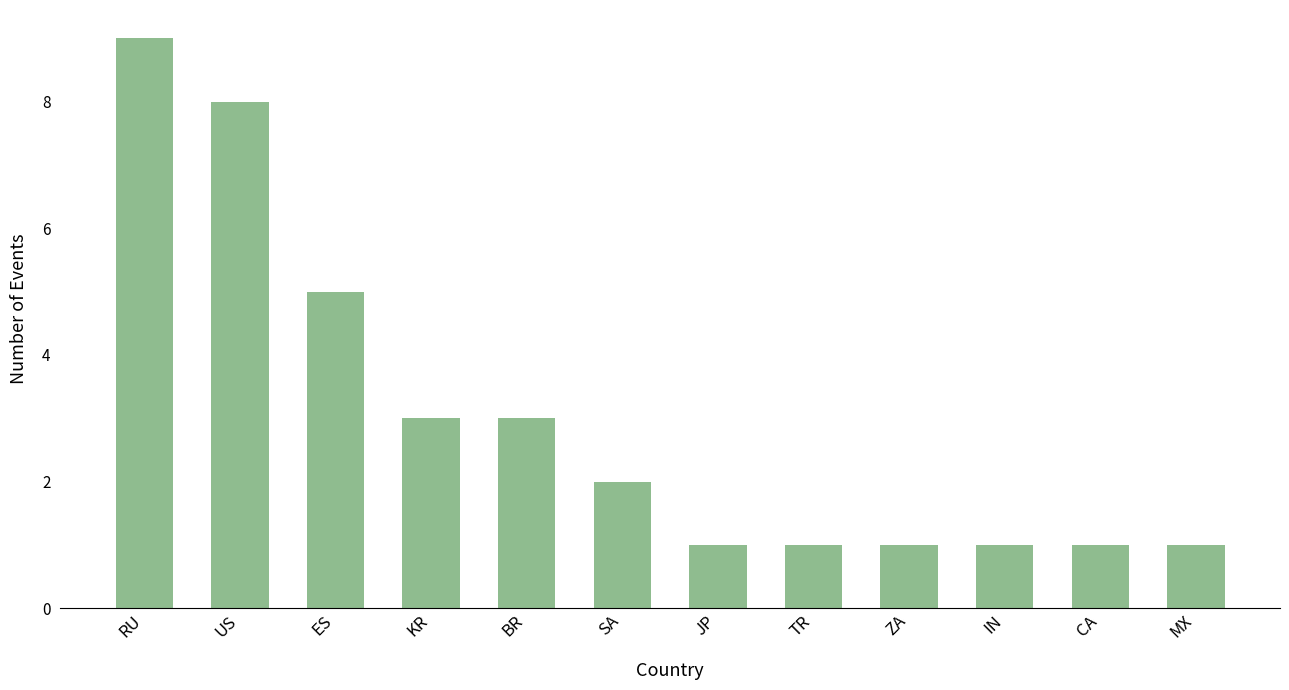

What is the greatest value displayed?

9